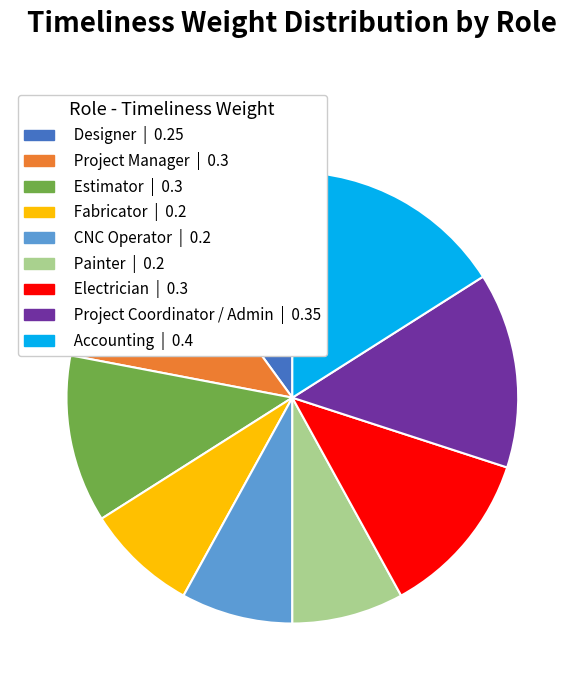

Between CNC Operator | 0.2 and Estimator | 0.3, which is larger?

Estimator | 0.3